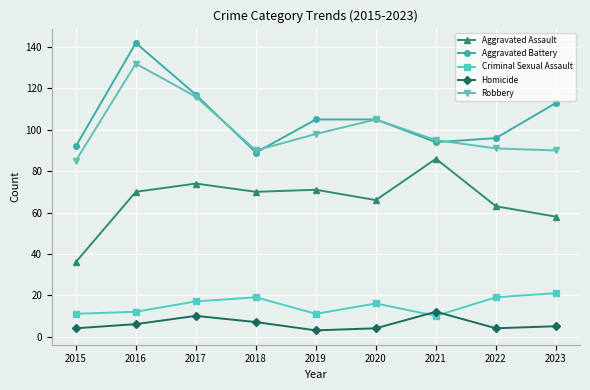

At which label does Aggravated Assault reach its peak?

2021